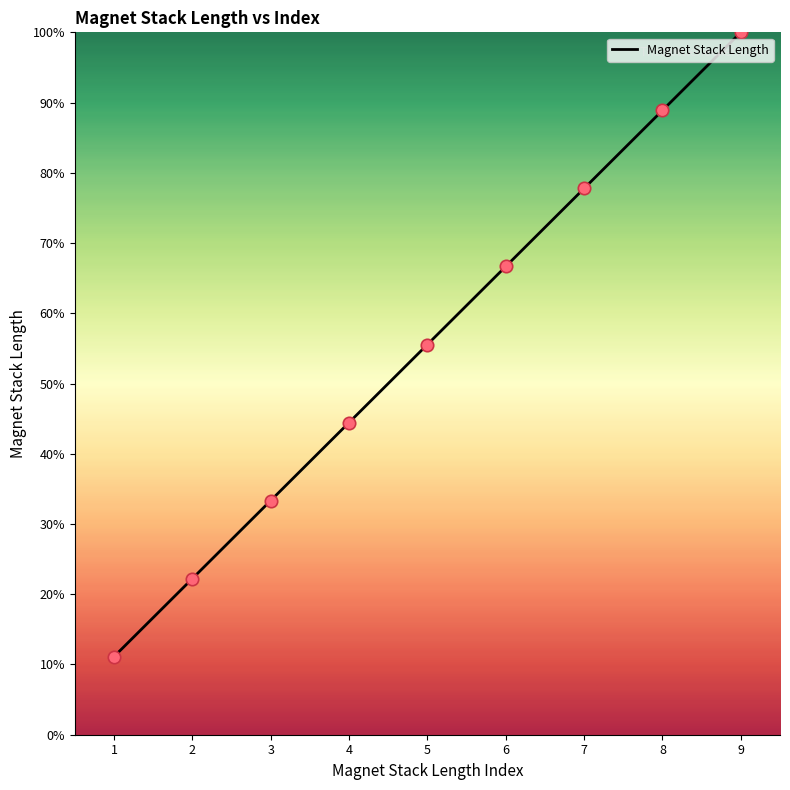

What is the ratio of the value at 3 to the value at 2?

1.5